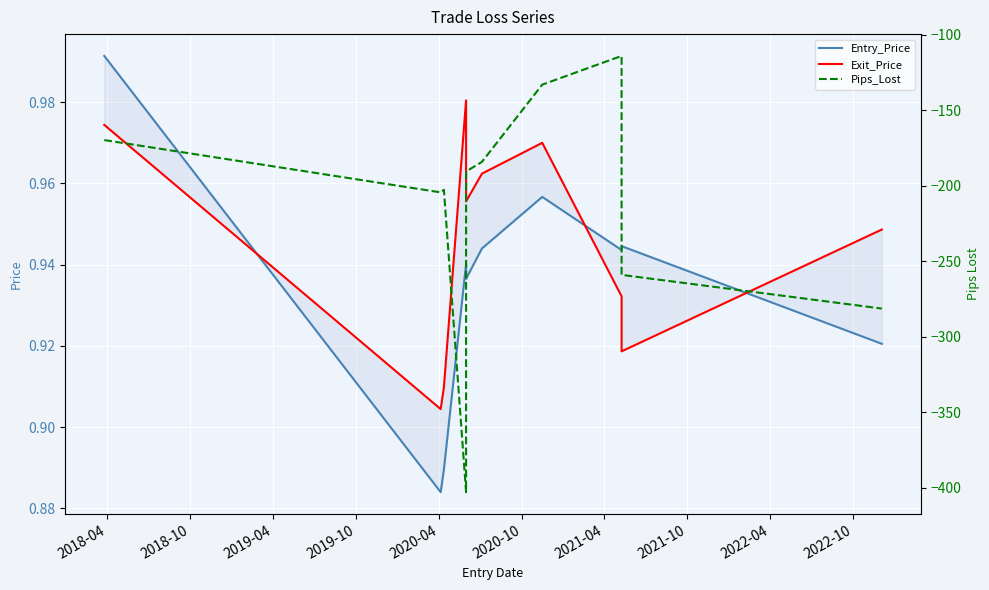

At which category does the chart reach its peak across all series?

2018-04